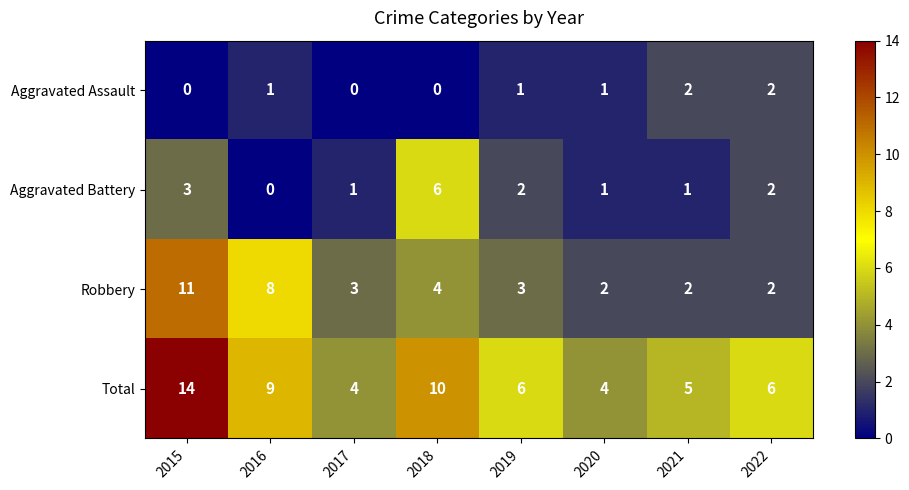

At which category is the sum across all series the highest?

2015